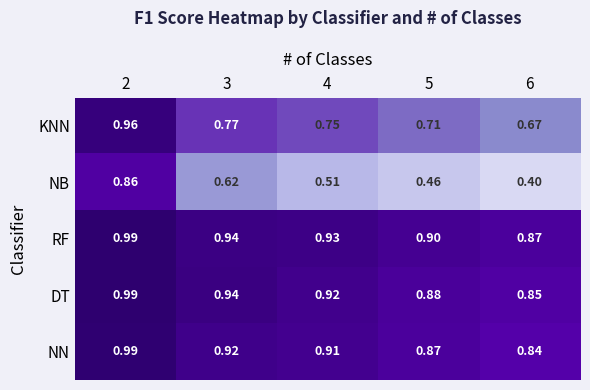

Rank the series at 6 from highest to lowest value.

RF, DT, NN, KNN, NB